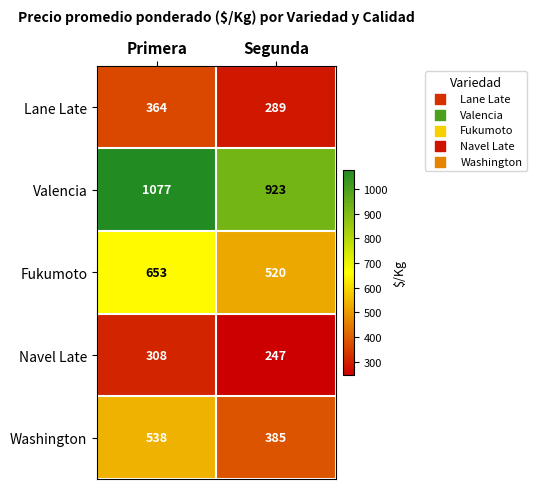

What is the total value across all series at Primera?

2940